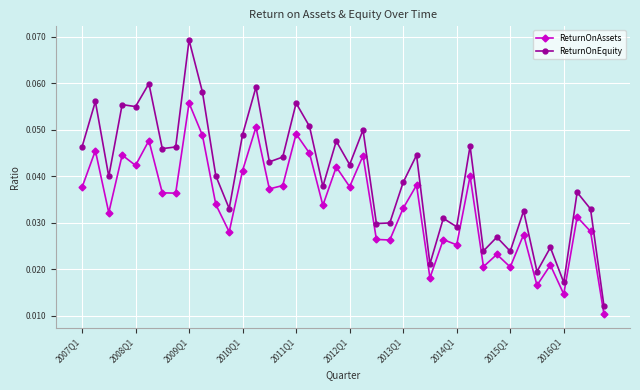

At how many categories does at least one series exceed 0?

40